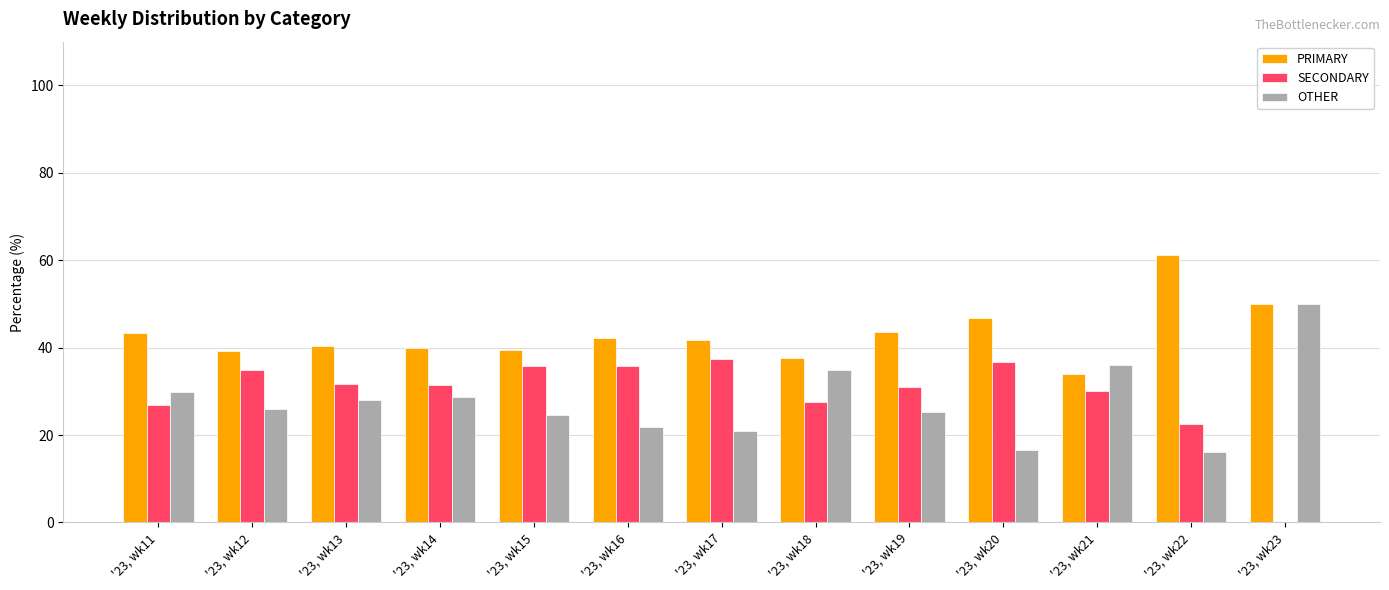

What is the total value across all series at '23, wk15?

100.0